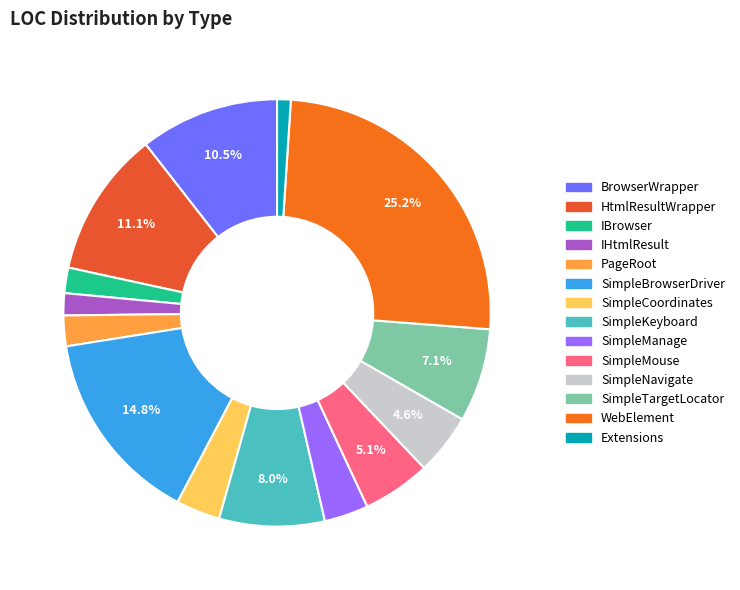

To the nearest percent, what is the difference between the largest and smallest slice percentages?

24%